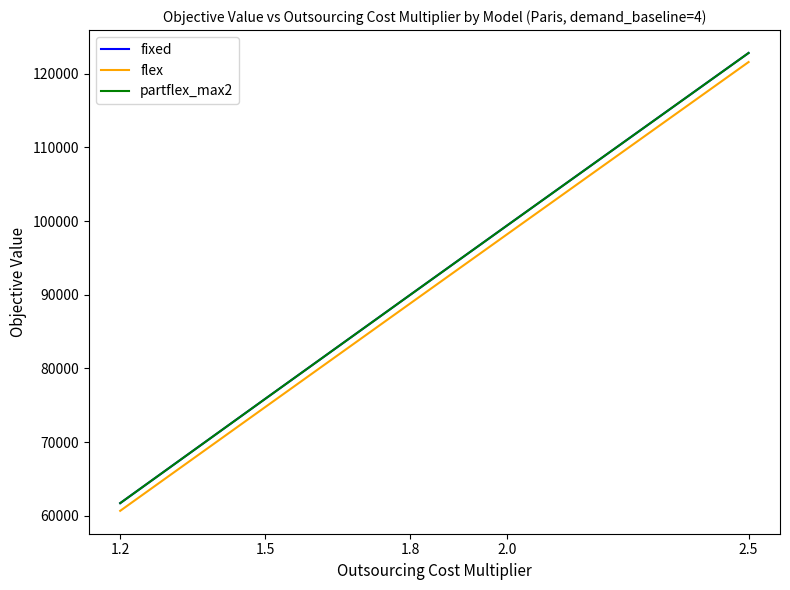

Does the chart have visible grid lines?

No